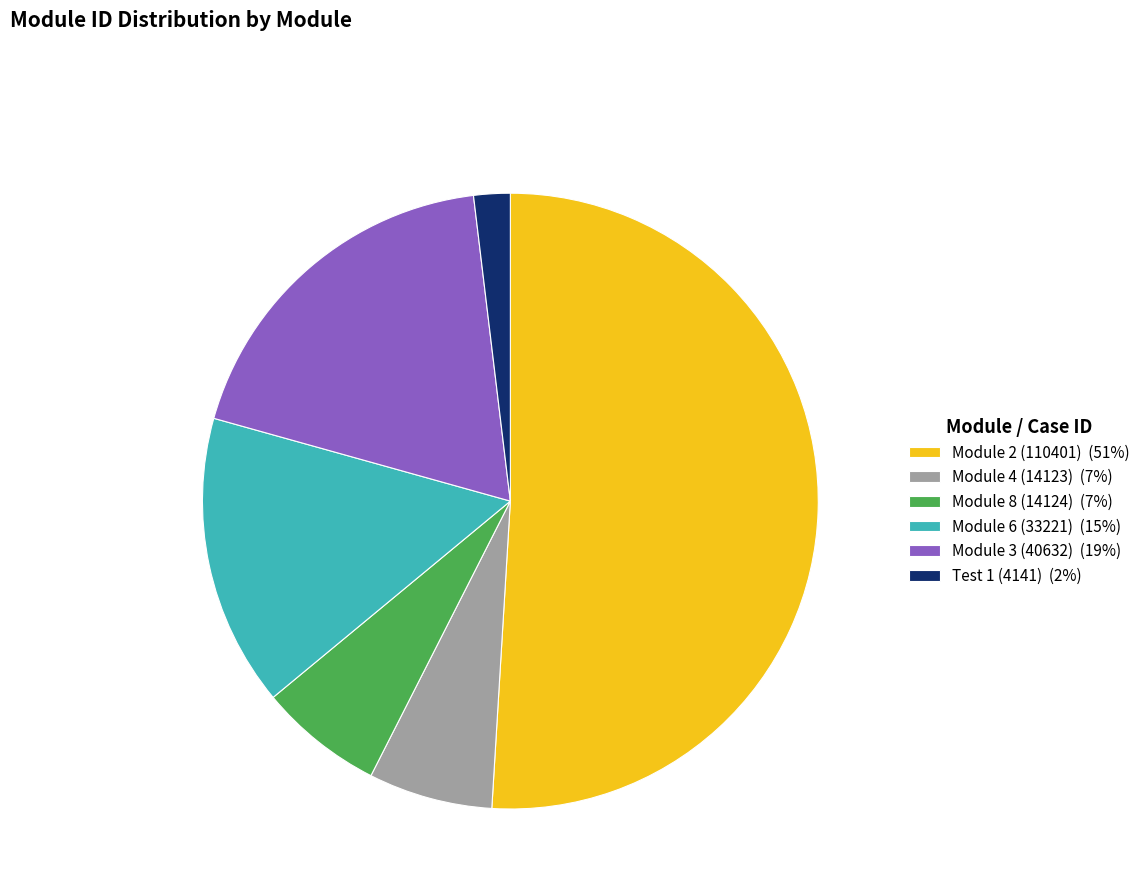

What is the smallest slice in the pie chart?

Test 1 (4141)